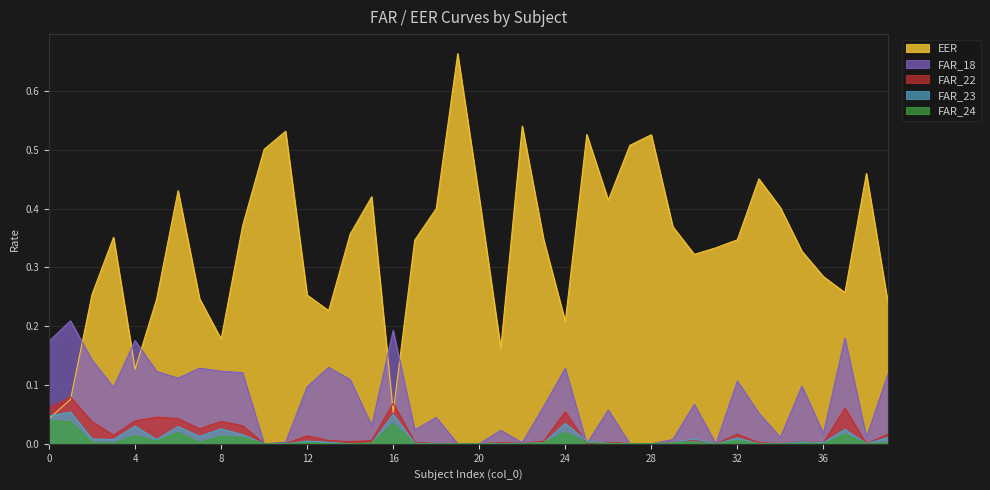

What is the value of the EER point at the 9th from the left?

0.2